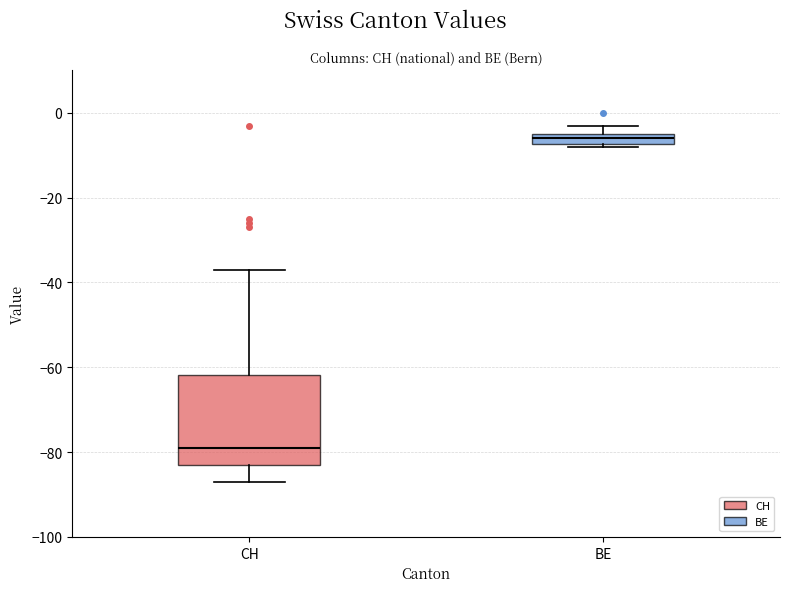

Where is the lower edge of the box for CH on the y-axis? The values are not printed on the chart, so give them approximately, as read against the axis.

-82